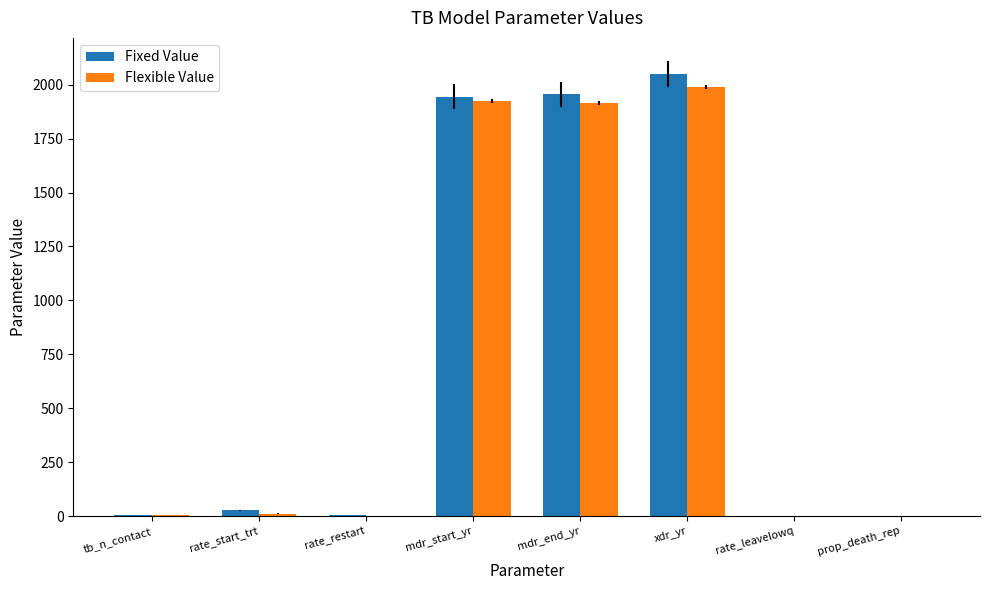

What is the sum of all Fixed Value values?

5988.9